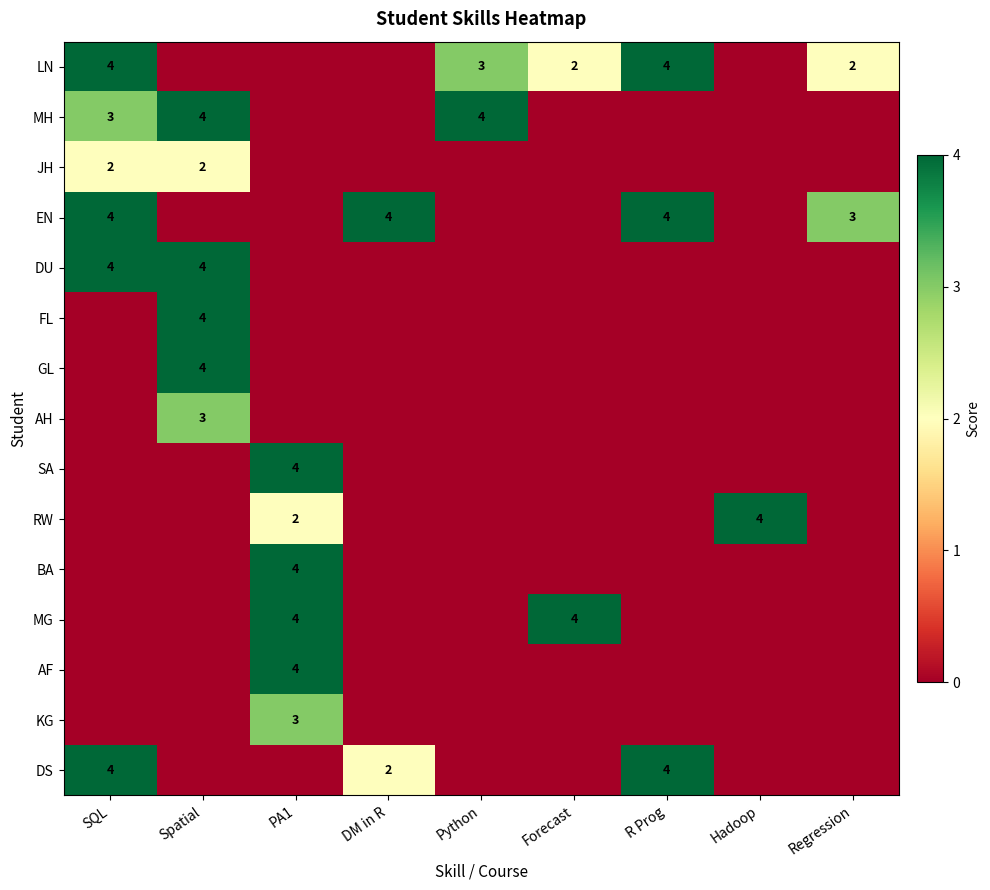

Which label corresponds to the smallest value in the chart?

Spatial